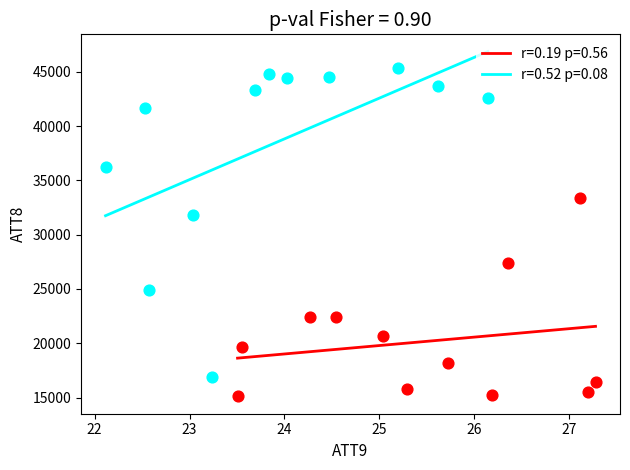

Which series reaches the maximum Y coordinate?

r=0.52 p=0.08